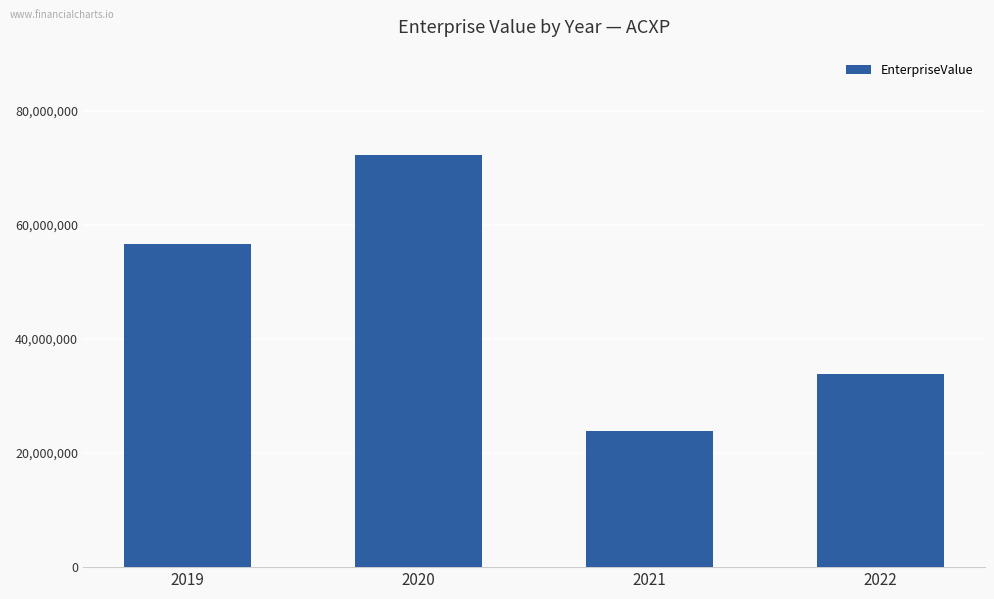

What is the ratio of the value at 2019 to the value at 2021?

2.4